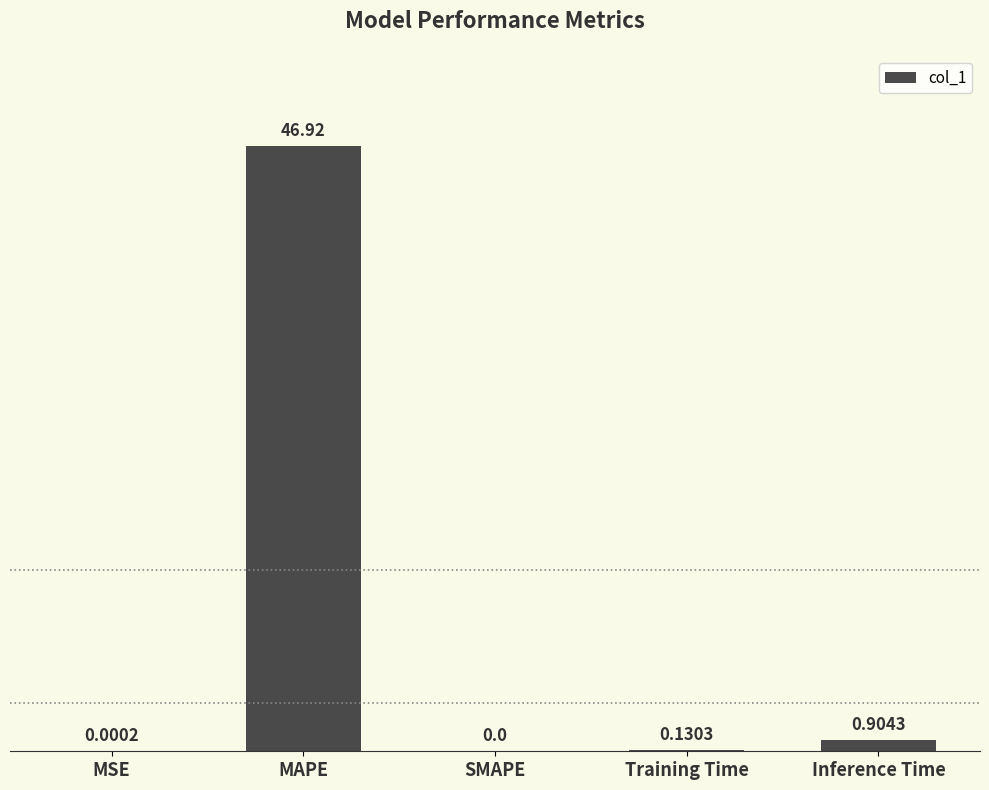

At which category does the chart reach its peak across all series?

MAPE